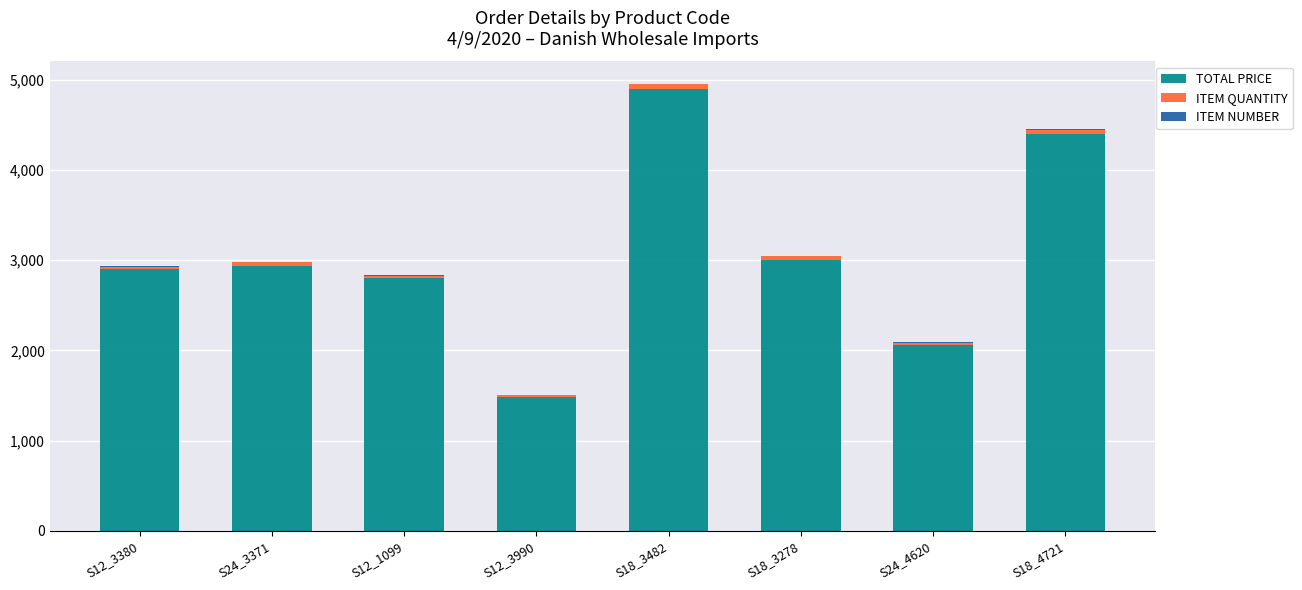

At which category is the sum across all series the highest?

S18_3482